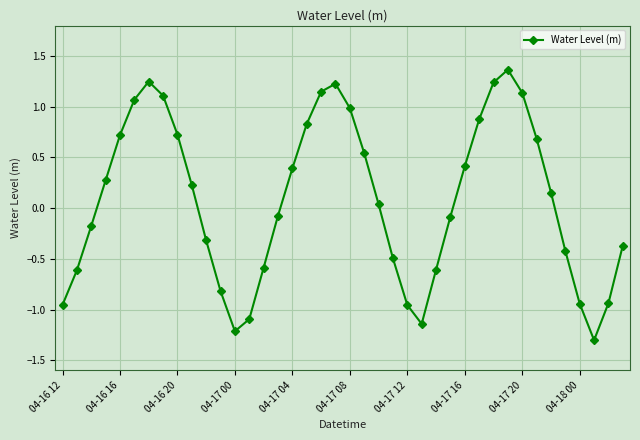

What is the difference between the second highest and minimum values?

2.6